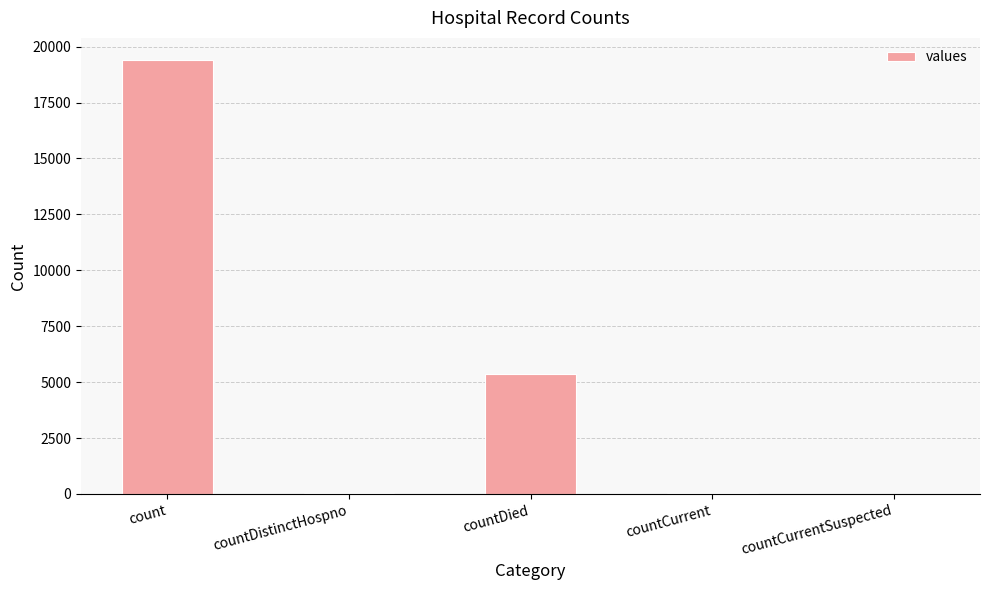

Between countDistinctHospno and count, which is larger?

count